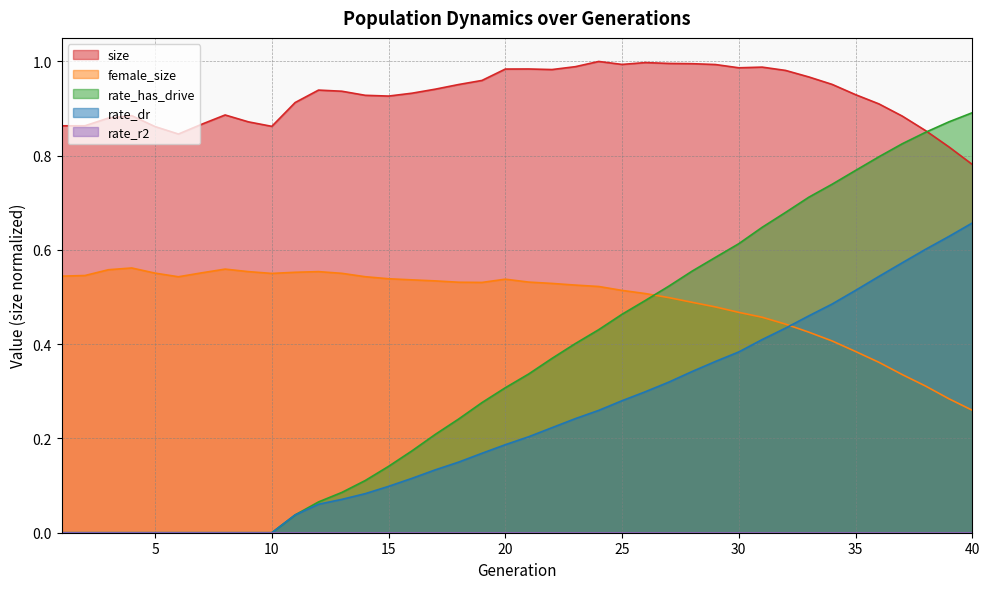

At how many categories does at least one series exceed 0?

40